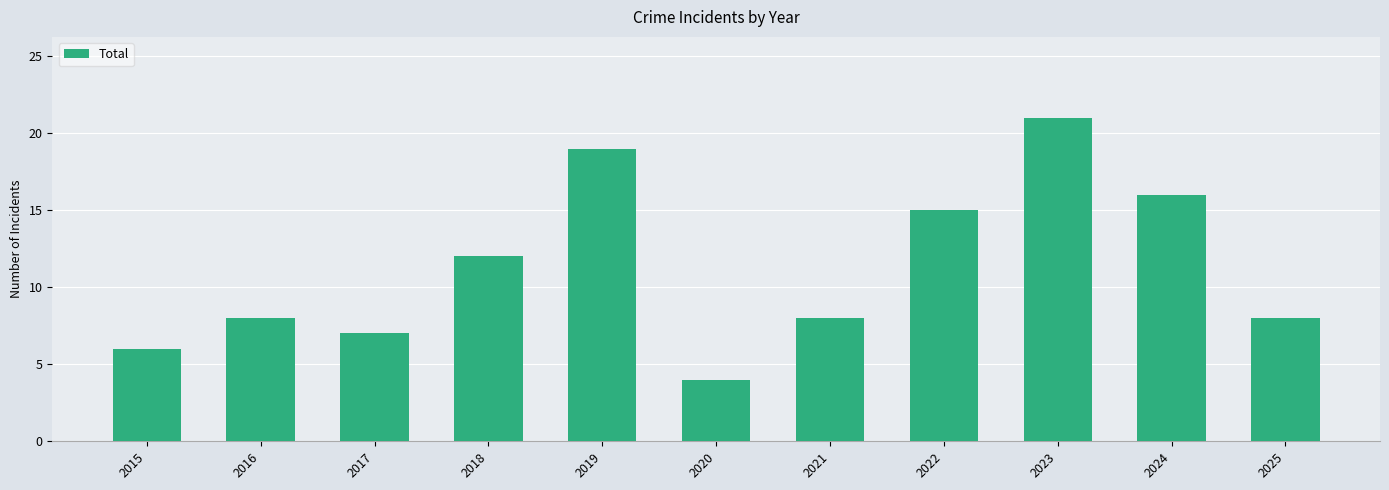

How many categories are shown in the chart?

11